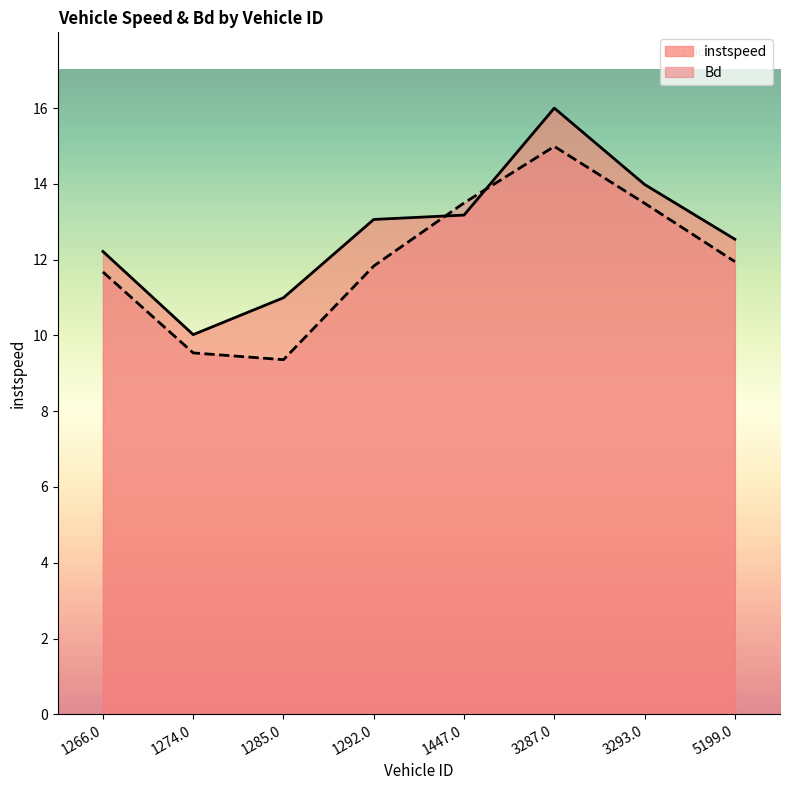

At 3287.0, list the series in order from largest to smallest.

instspeed, Bd